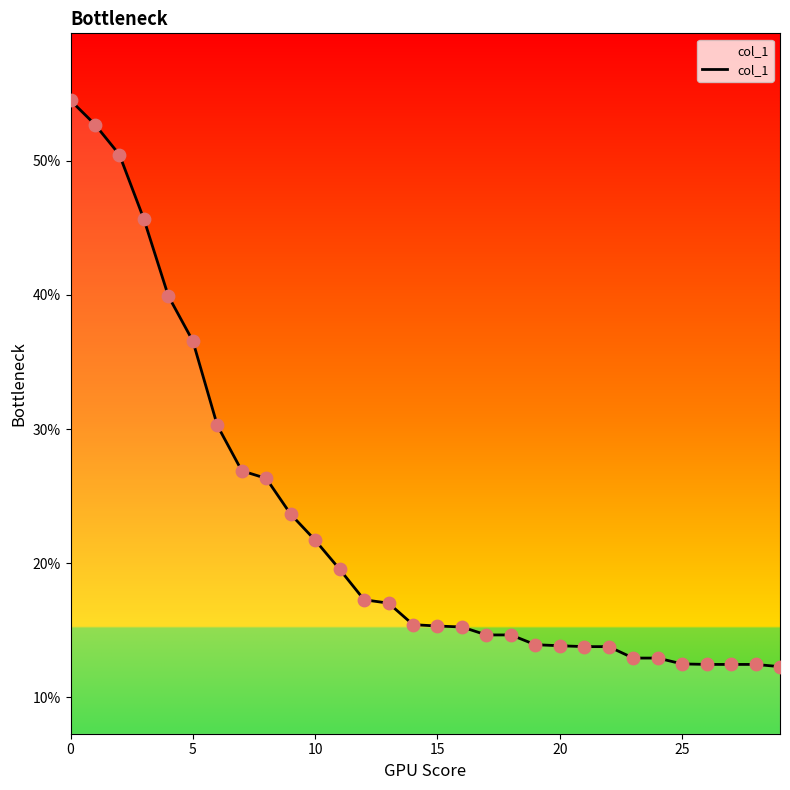

What is the minimum value shown in the chart?

12.3